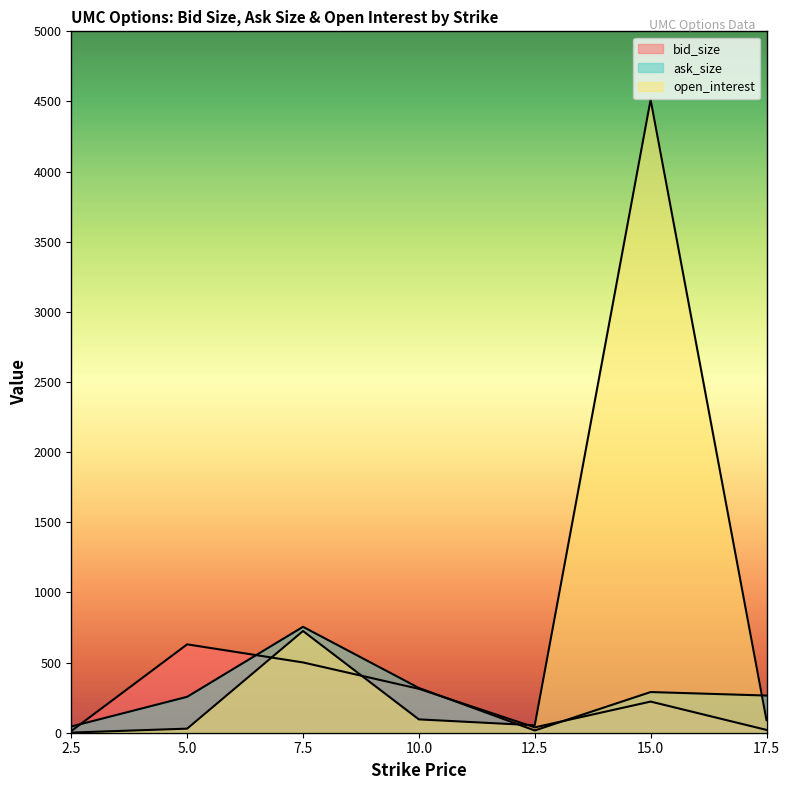

Reading right to left, transcribe all the data shown in this chart.

bid_size: 17.5=20	15.0=222	12.5=38	10.0=313	7.5=501	5.0=630	2.5=12
ask_size: 17.5=265	15.0=290	12.5=16	10.0=319	7.5=755	5.0=256	2.5=44
open_interest: 17.5=90	15.0=4513	12.5=53	10.0=95	7.5=725	5.0=29	2.5=1